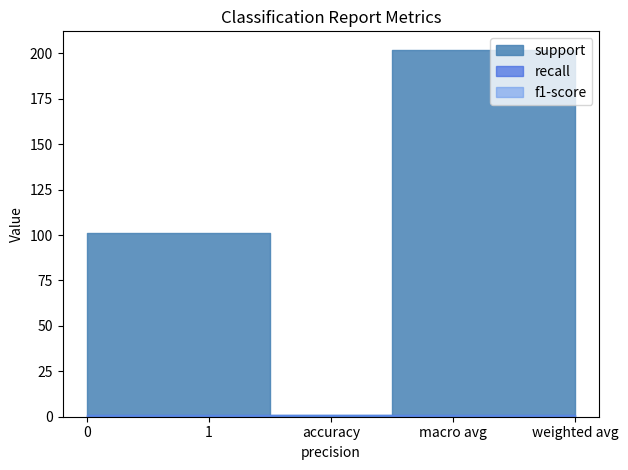

What is the value of the support point at the 2nd from the left?

101